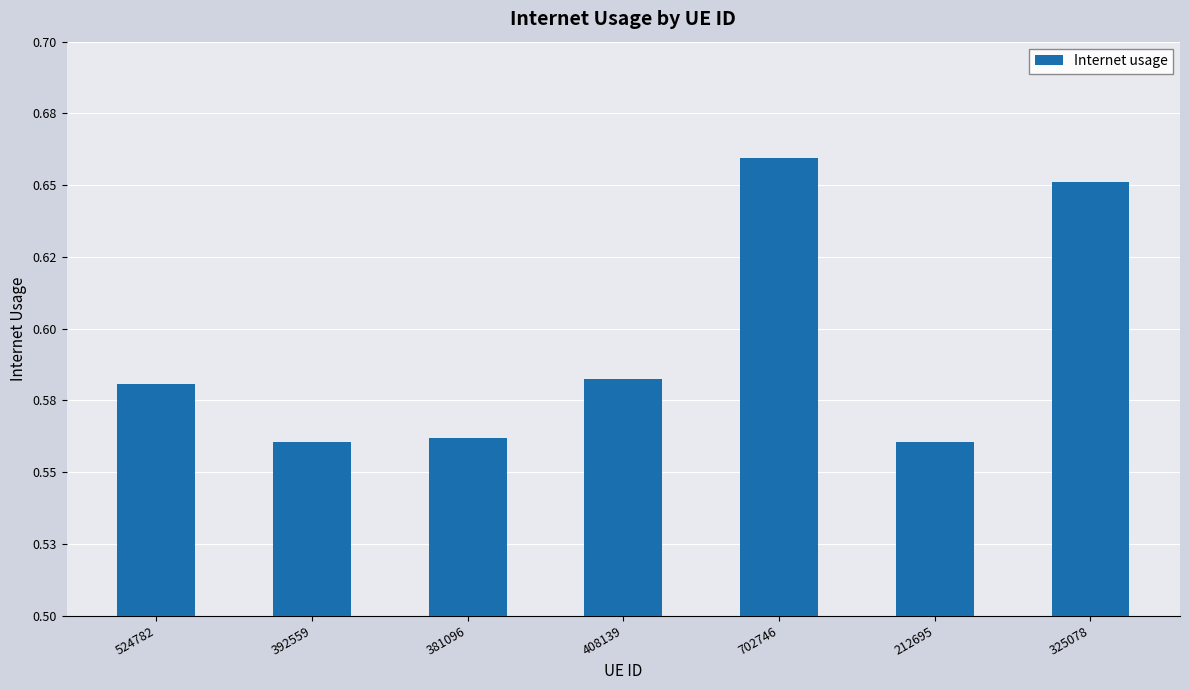

What is the average value?

0.6